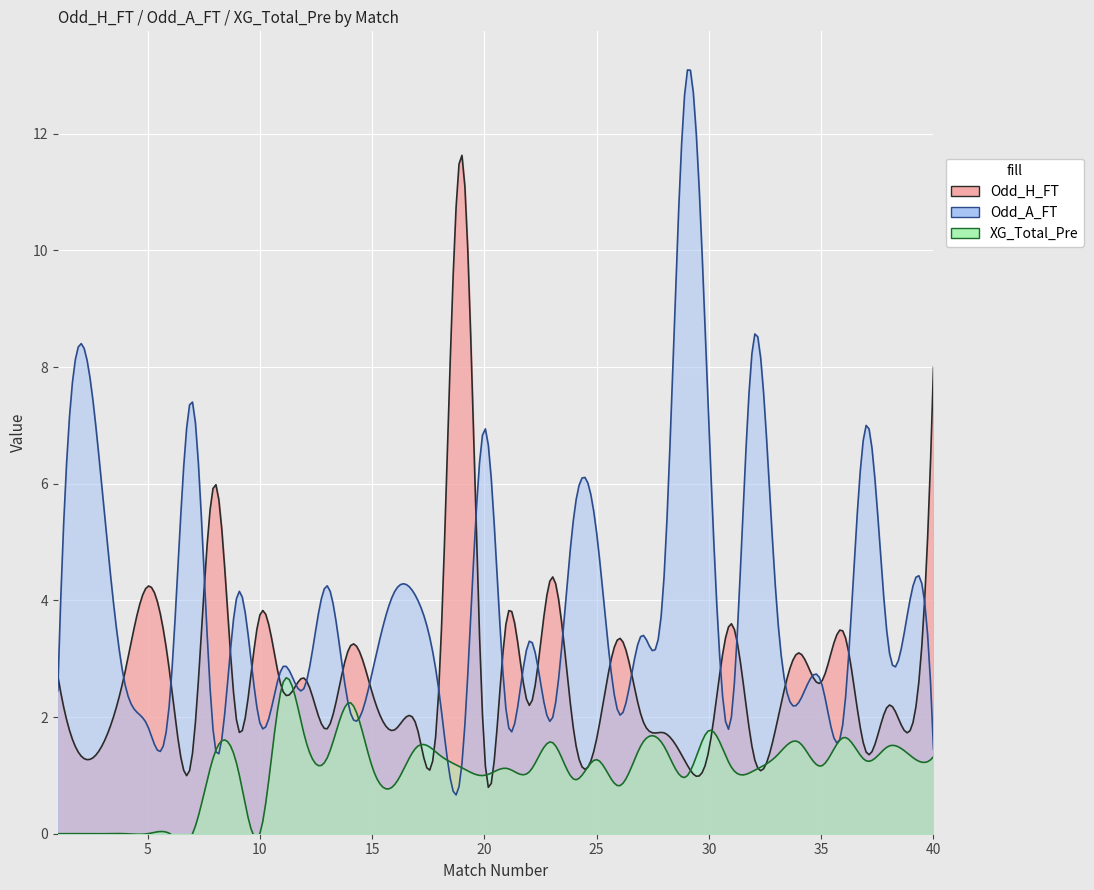

At which label does Odd_H_FT reach its peak?

19